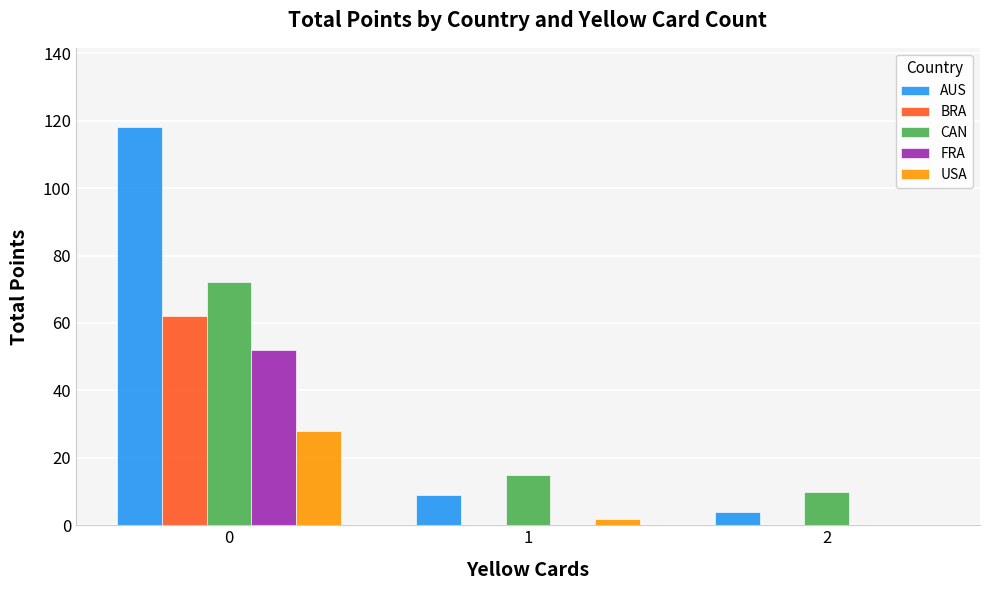

What is the highest value of the CAN series?

72